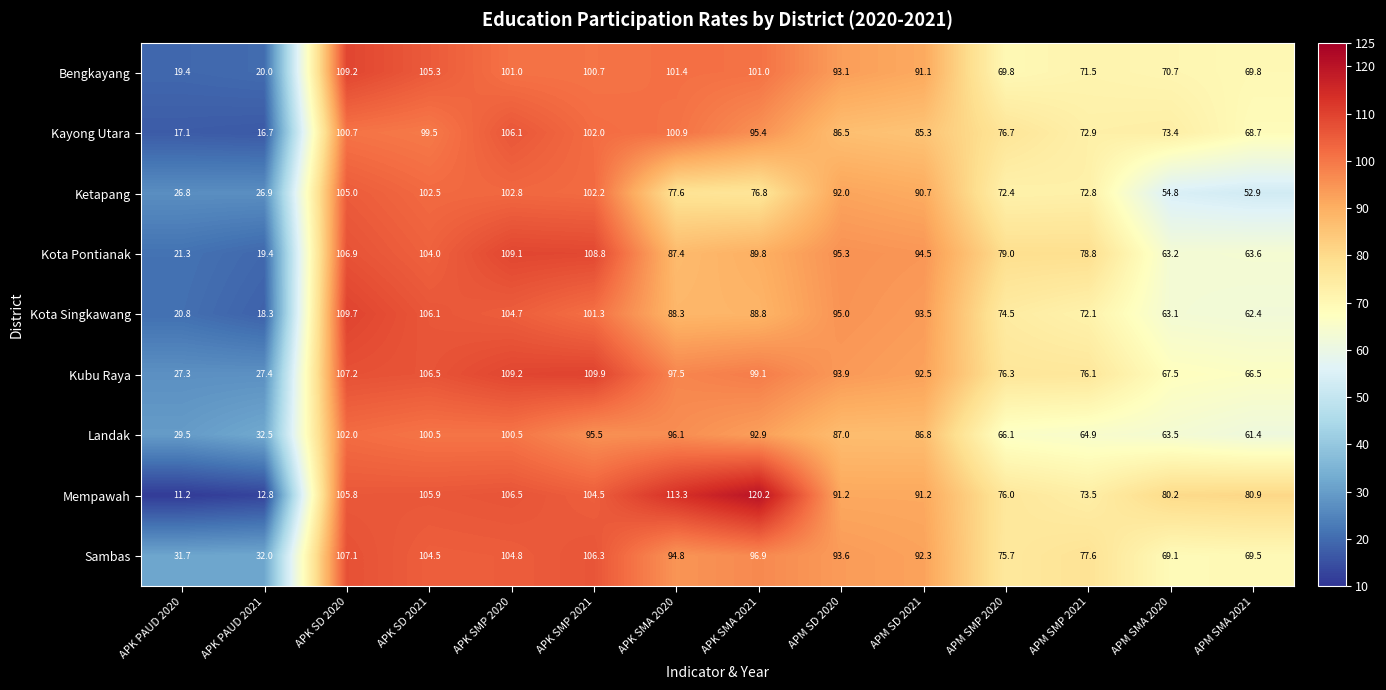

At which category does the chart reach its peak across all series?

APK SMA 2021